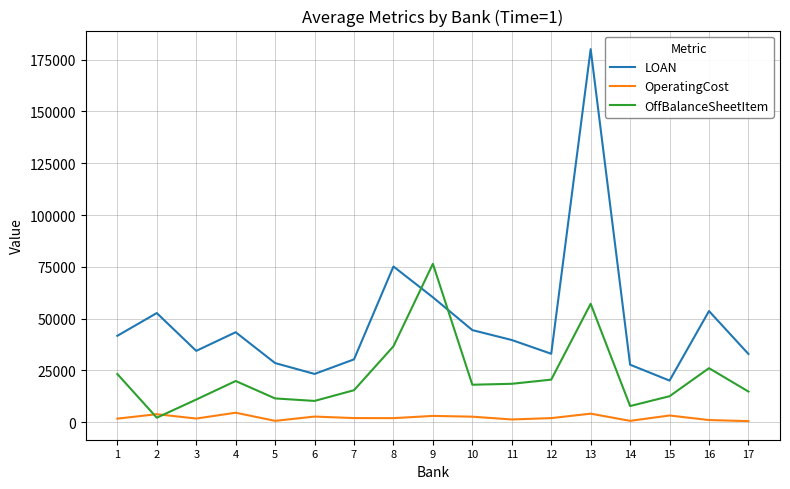

Between 6 and 13, which series saw the biggest shift?

LOAN